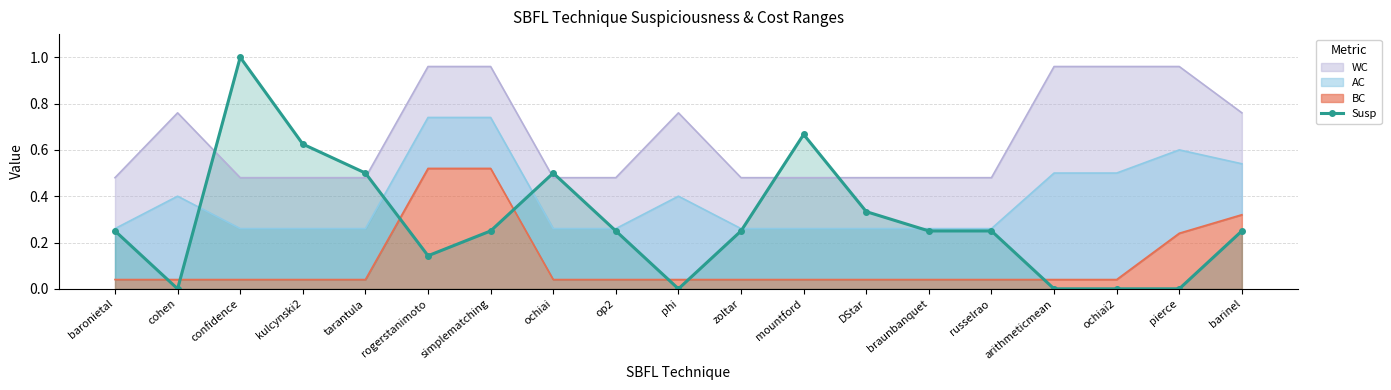

How many data points does each series have?

19